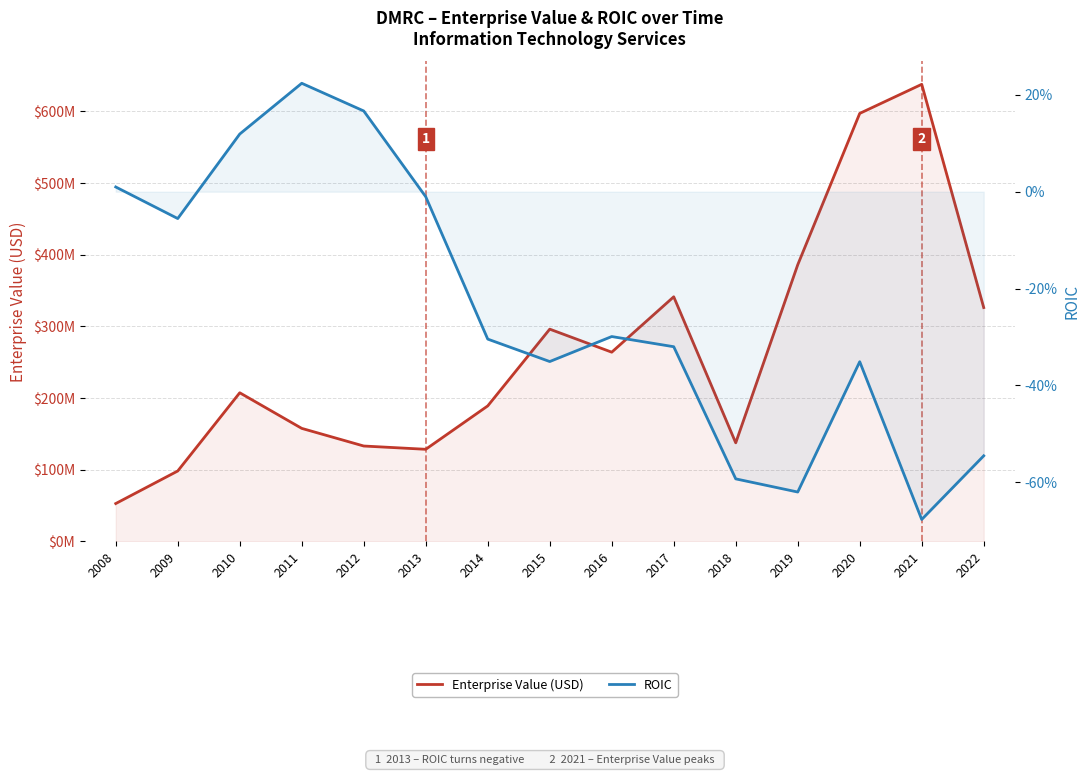

Rank the categories by ROIC value from highest to lowest.

2011, 2012, 2010, 2008, 2013, 2009, 2016, 2014, 2017, 2015, 2020, 2022, 2018, 2019, 2021